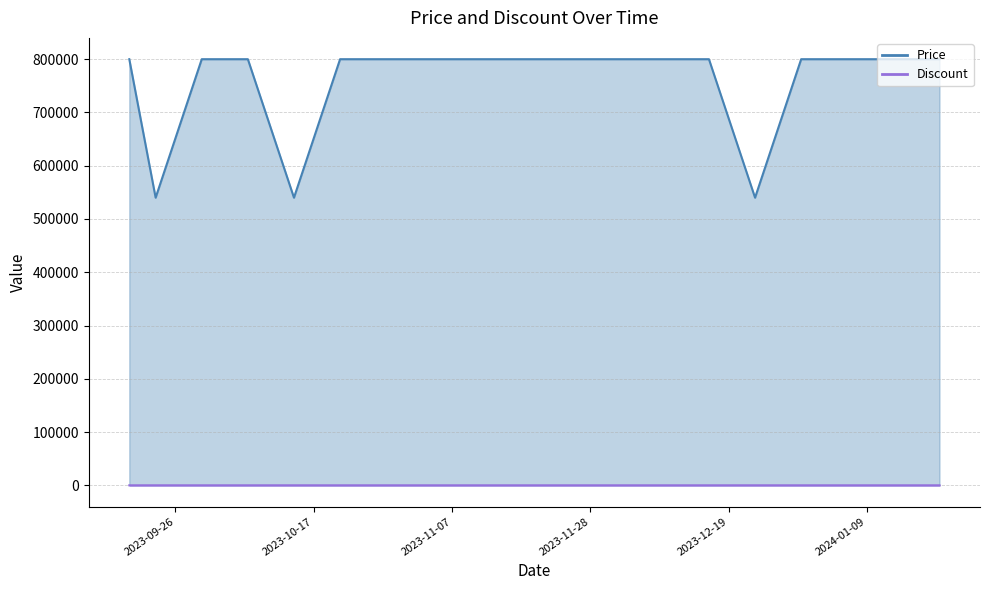

True or false: Price has more than 1 interior local peaks.

False